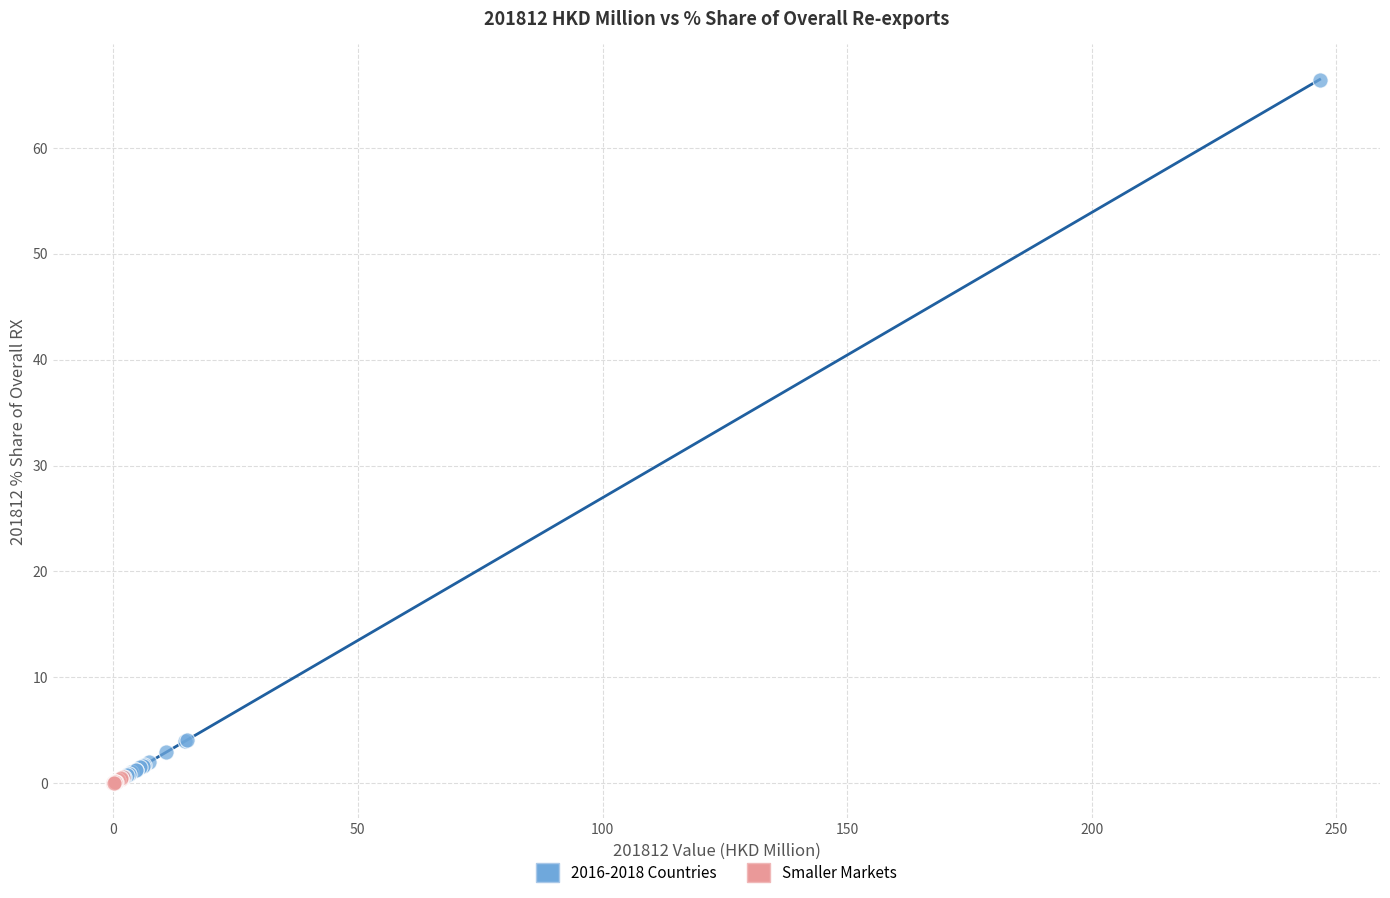

Which series has the widest spread of Y values?

2016-2018 Countries